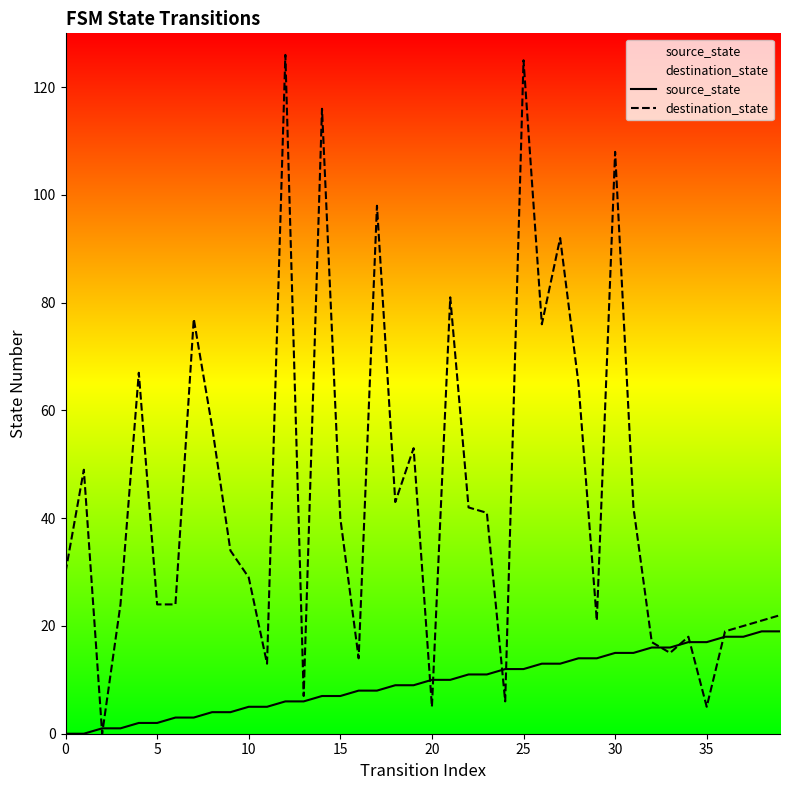

What is the value of the source_state point at the 22nd from the left?

10